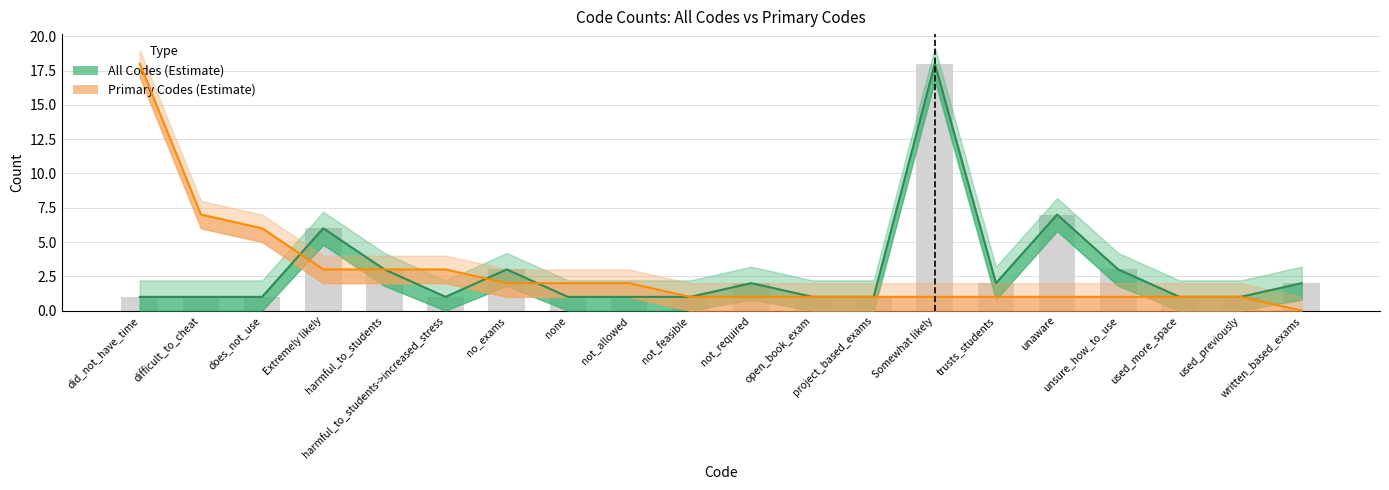

List the series in order of their peak value, lowest first.

count_all, count_primary